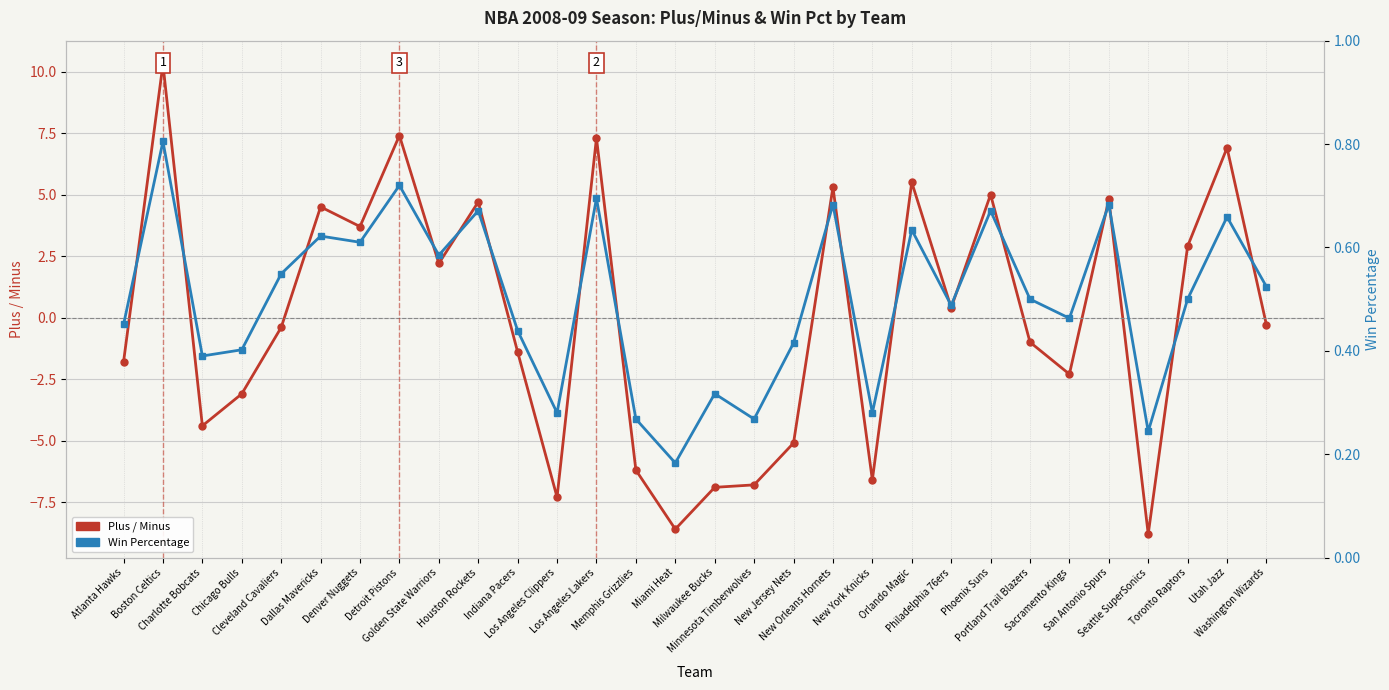

What is the difference between the PLUS_MINUS values at Seattle SuperSonics and Utah Jazz?

15.7